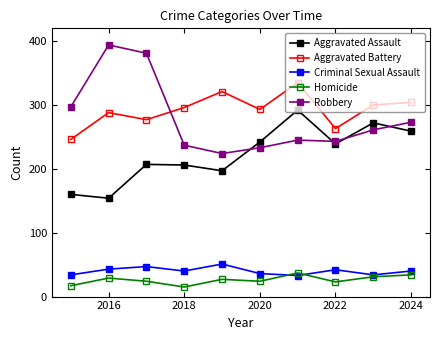

How many intersections are there between Robbery and Aggravated Battery?

1